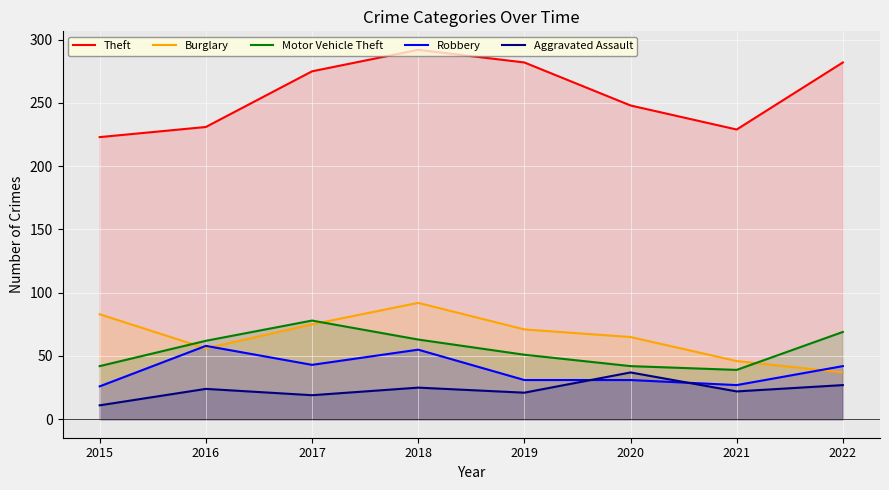

How many lines are shown in the chart?

5